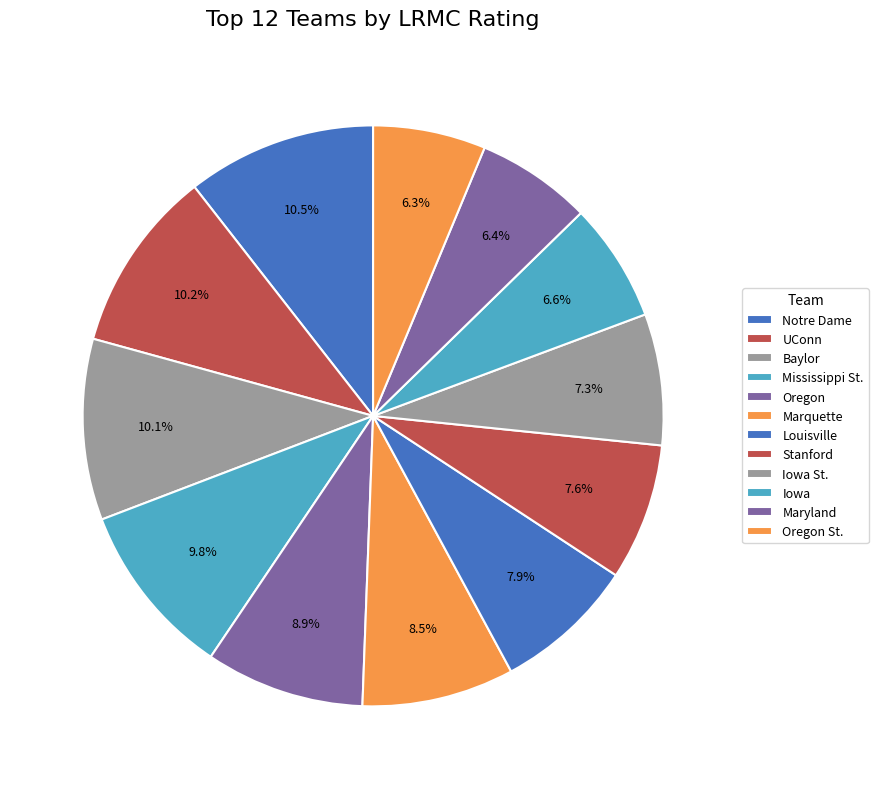

The Maryland slice represents 6% of the pie. True or false?

True